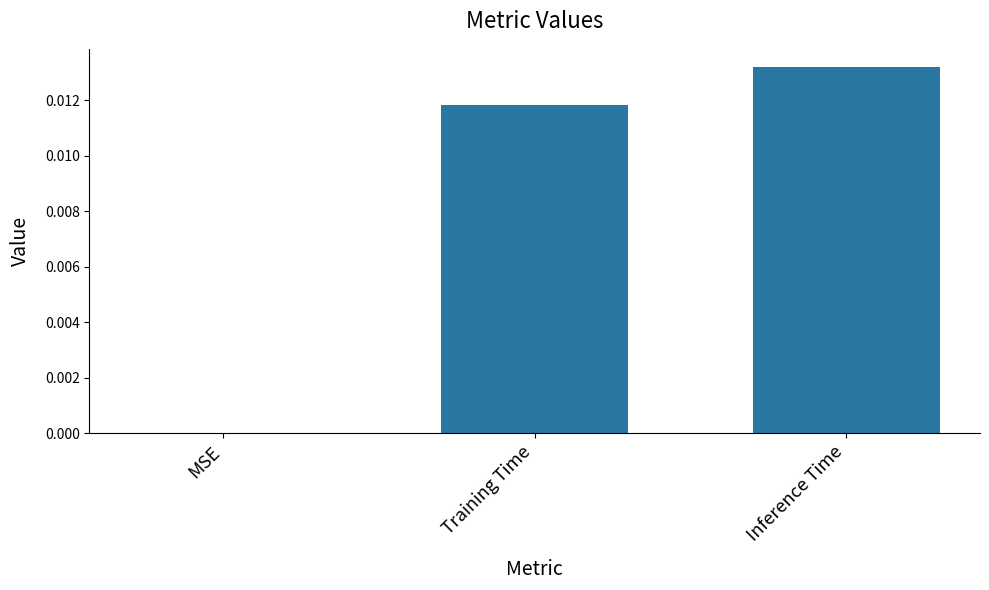

How many positive values are there?

2